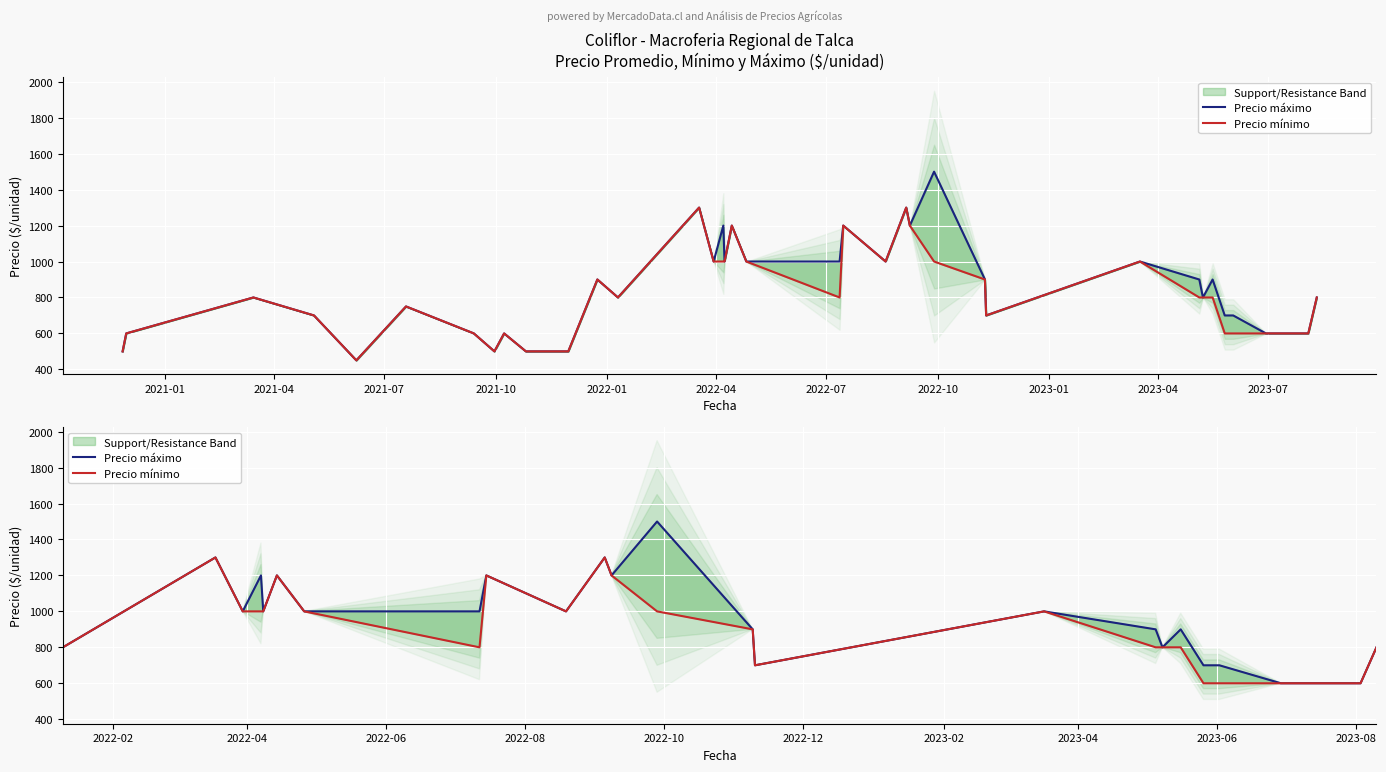

Does the chart display data point markers on the line(s)?

No